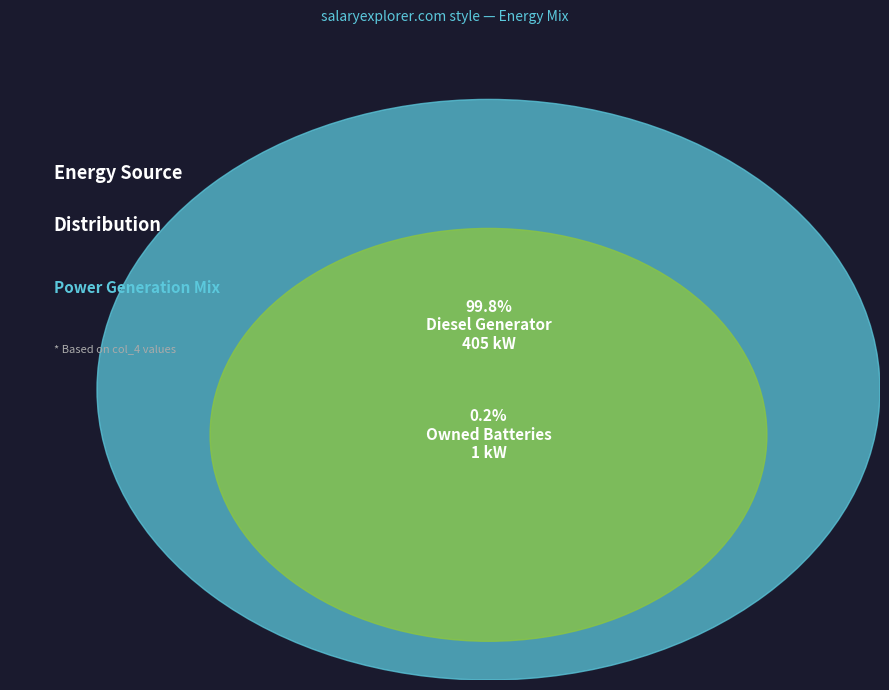

What is the largest slice in the pie chart?

Diesel Generator